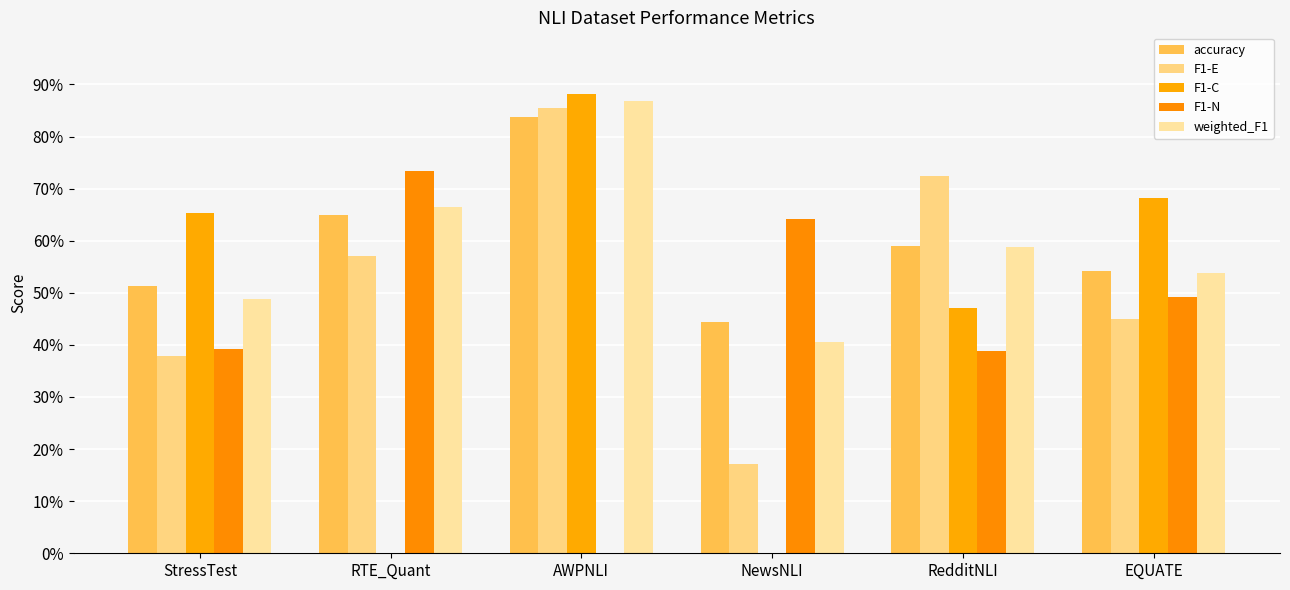

Reading left to right, list all the values displayed in this chart.

accuracy: 0.5	0.7	0.8	0.4	0.6	0.5
F1-E: 0.4	0.6	0.9	0.2	0.7	0.5
F1-C: 0.7	0.0	0.9	0.0	0.5	0.7
F1-N: 0.4	0.7	0.0	0.6	0.4	0.5
weighted_F1: 0.5	0.7	0.9	0.4	0.6	0.5